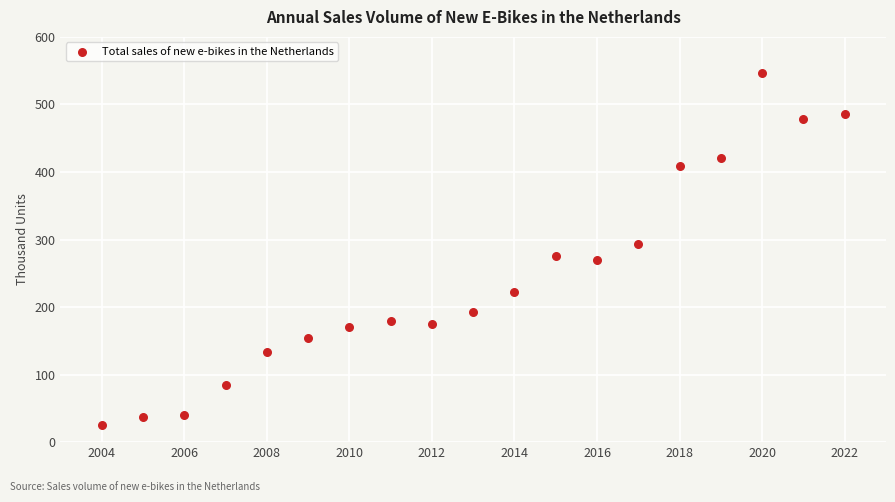

What is the range of X values (max minus min)?

18